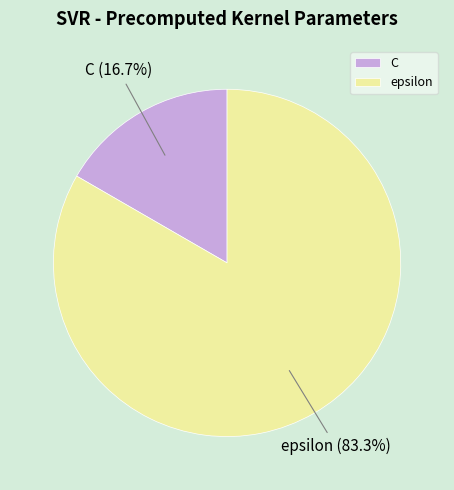

Combined, what portion of the pie is C and epsilon?

100.0%